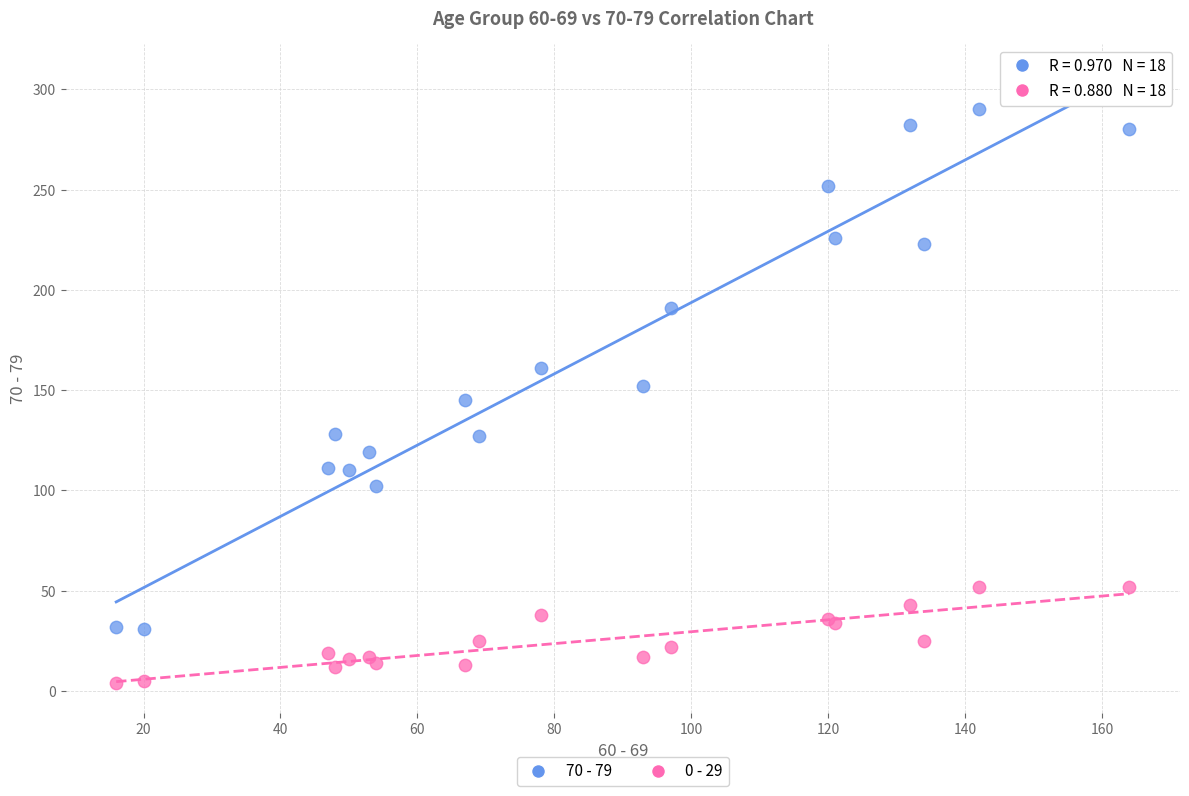

What is the X range (max minus min) for the scatter plot?

148